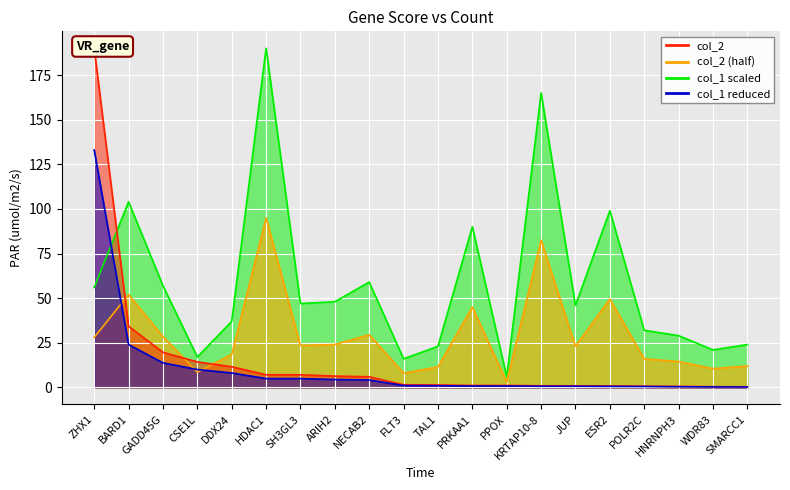

Is the value of col_1 at SMARCC1 greater than the value of col_2 at BARD1?

No